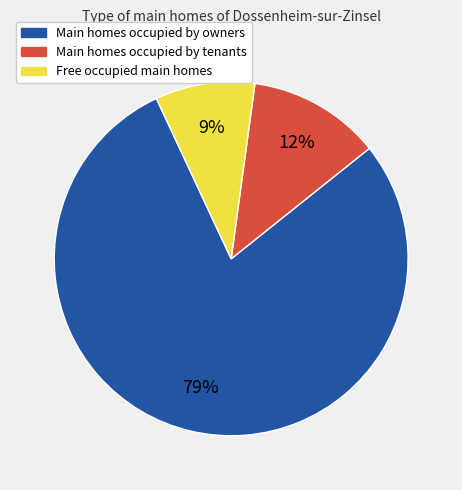

What is the majority slice?

Main homes occupied by owners